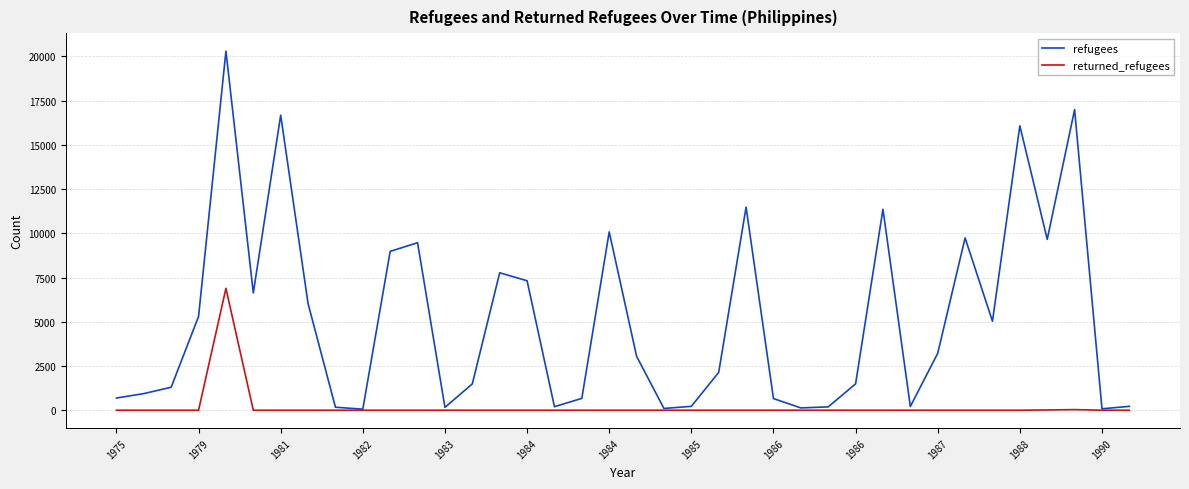

Is this an area chart (filled region under the line)?

No